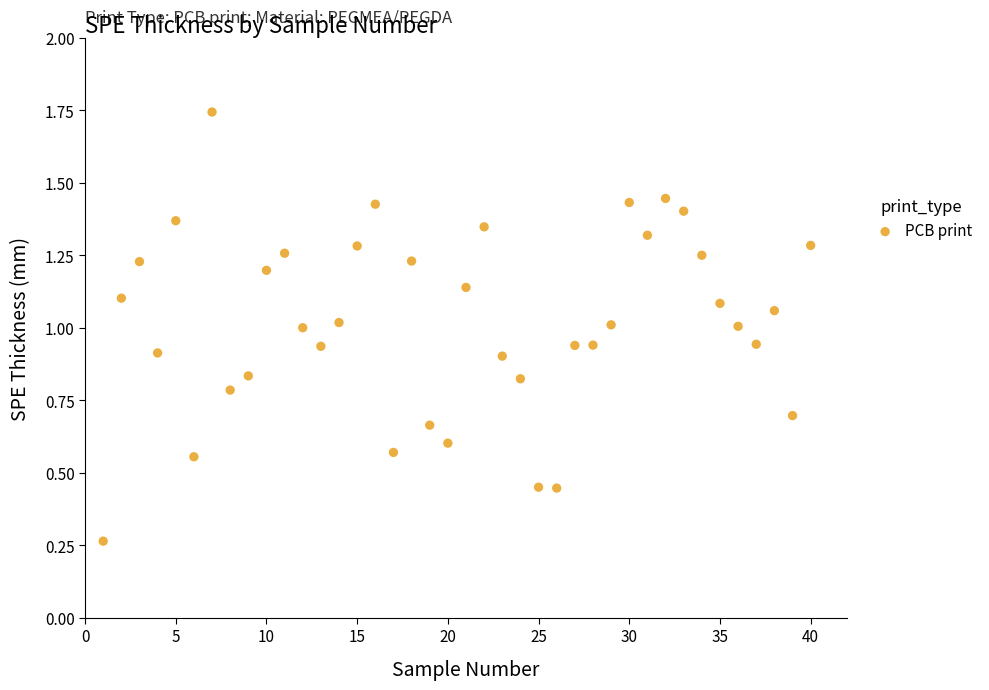

What is the range of X values (max minus min)?

39.0